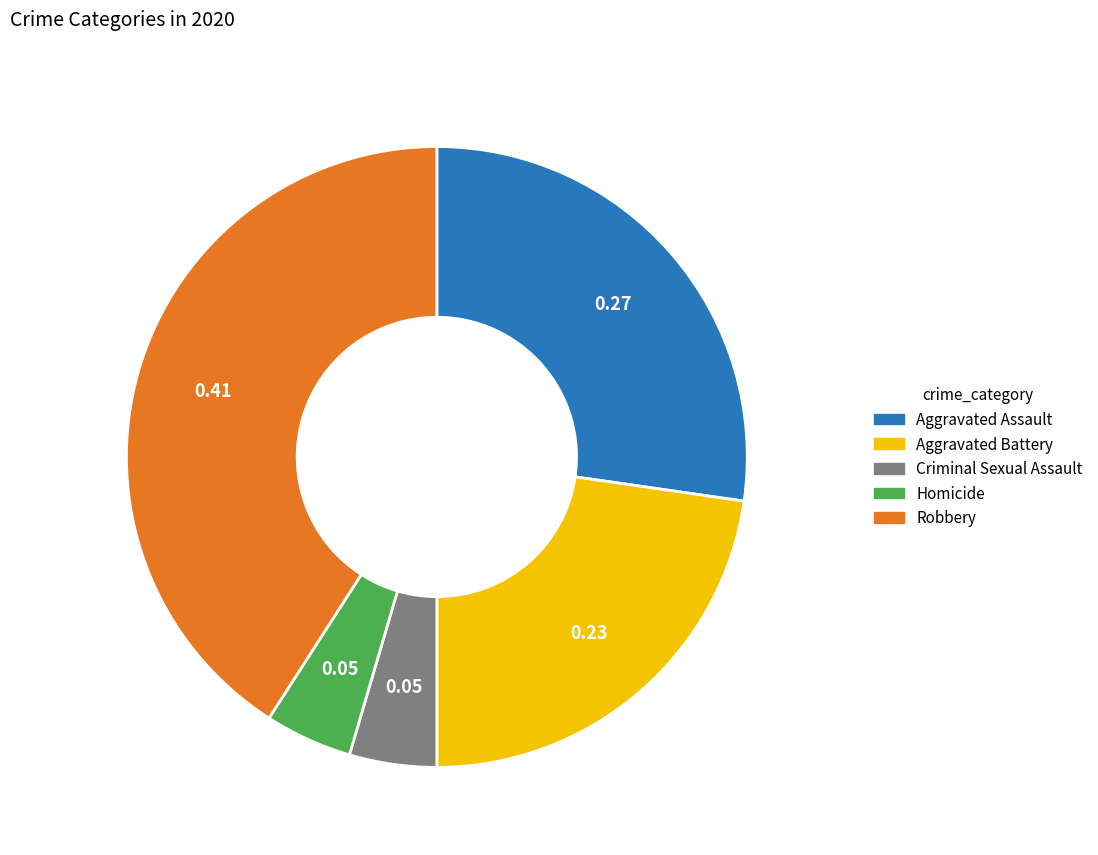

What is the largest slice in the pie chart?

Robbery